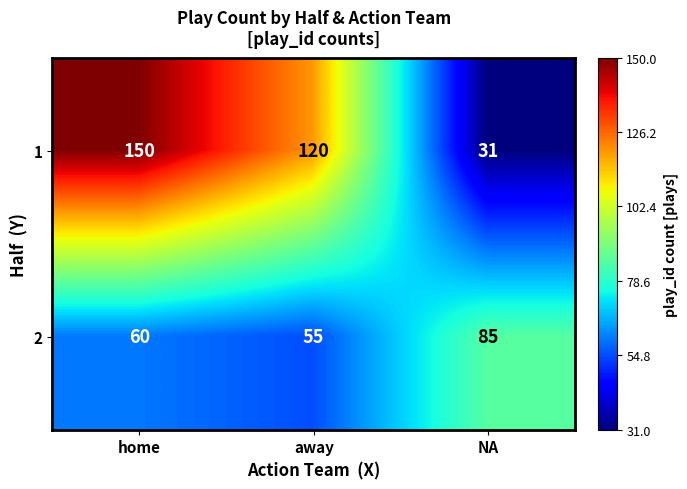

The value of 2 at NA is 150. True or false?

False